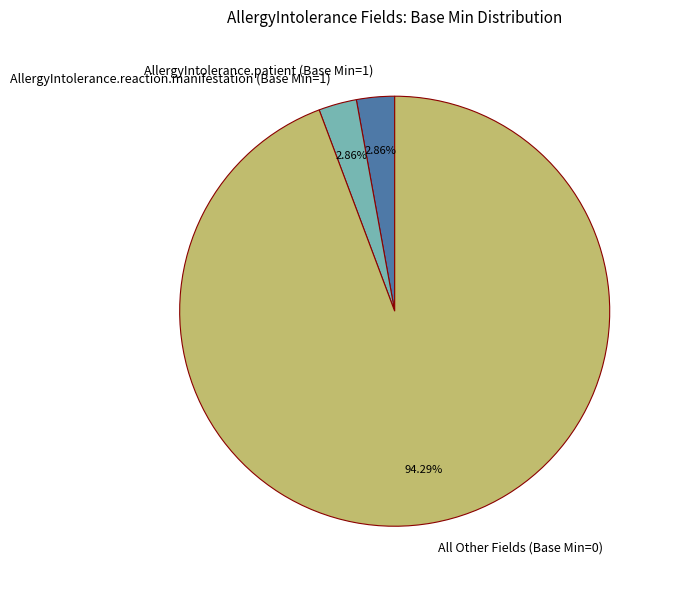

Is All Other Fields (Base Min=0) the majority of the pie?

Yes